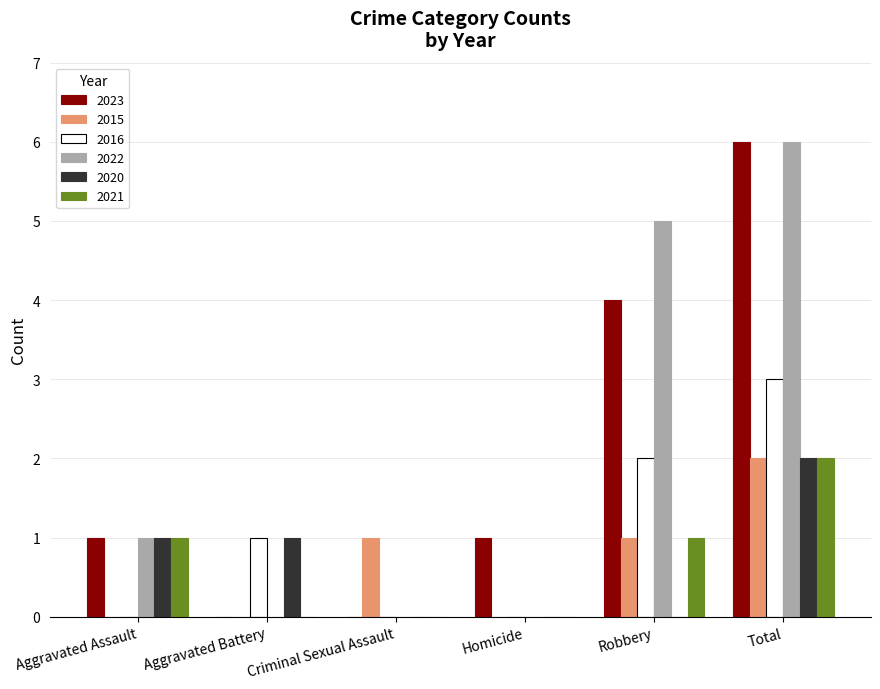

What is the total value across all series at Total?

21